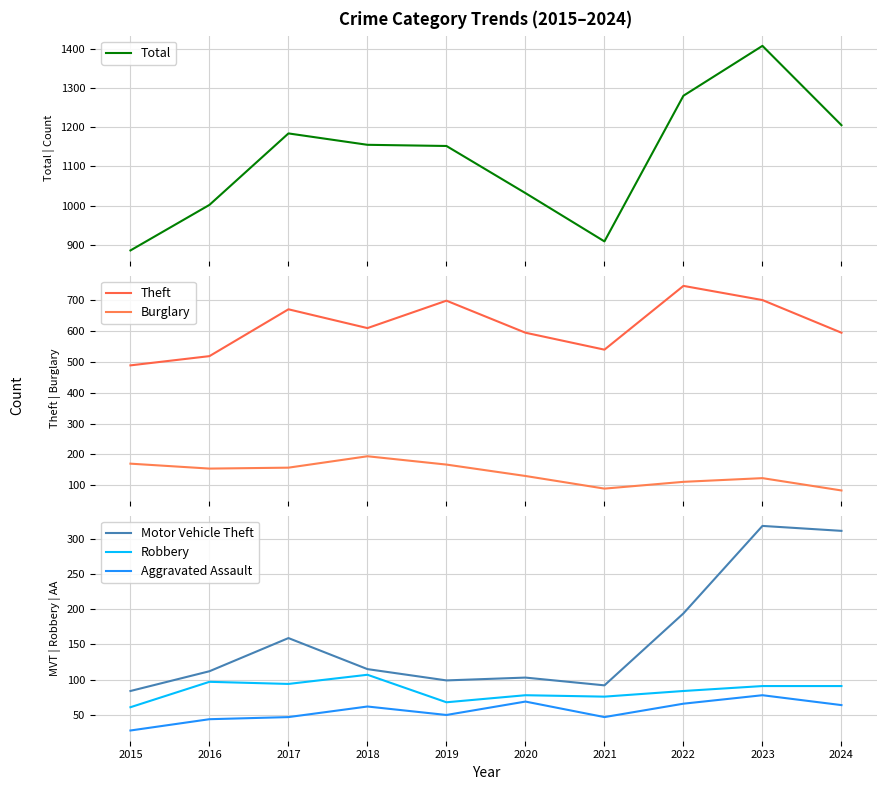

Reading left to right, list all the values displayed in this chart.

Total: 2015=886	2016=1002	2017=1184	2018=1155	2019=1152	2020=1032	2021=909	2022=1280	2023=1407	2024=1205
Theft: 2015=489	2016=519	2017=671	2018=610	2019=699	2020=595	2021=540	2022=747	2023=701	2024=595
Burglary: 2015=170	2016=154	2017=157	2018=194	2019=167	2020=130	2021=89	2022=111	2023=123	2024=83
Motor Vehicle Theft: 2015=84	2016=112	2017=159	2018=115	2019=99	2020=103	2021=92	2022=194	2023=318	2024=311
Robbery: 2015=61	2016=97	2017=94	2018=107	2019=68	2020=78	2021=76	2022=84	2023=91	2024=91
Aggravated Assault: 2015=28	2016=44	2017=47	2018=62	2019=50	2020=69	2021=47	2022=66	2023=78	2024=64